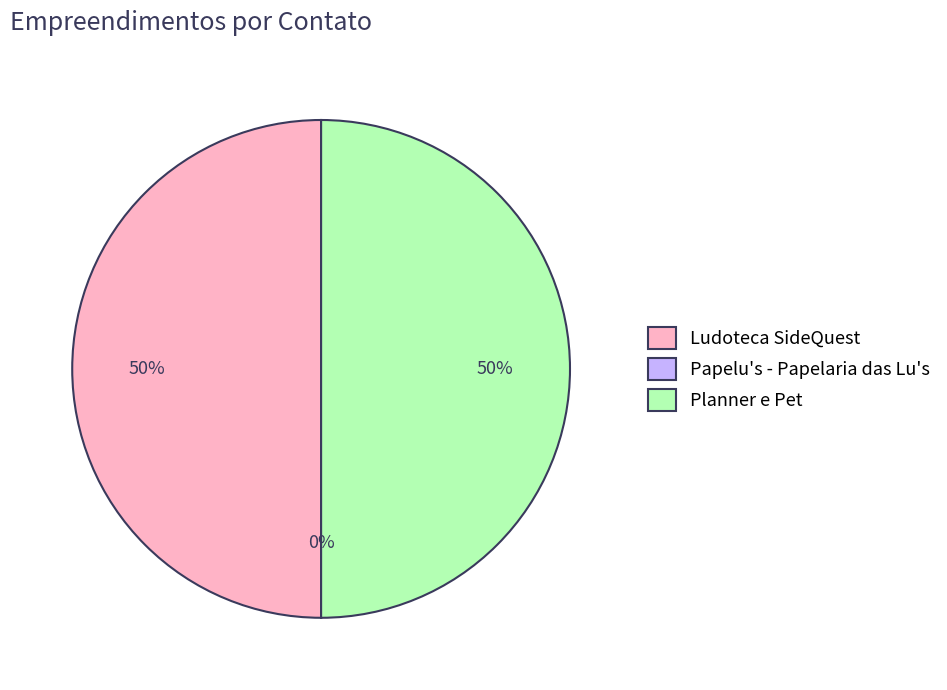

To the nearest percent, what is the difference between the largest and smallest slice percentages?

50%